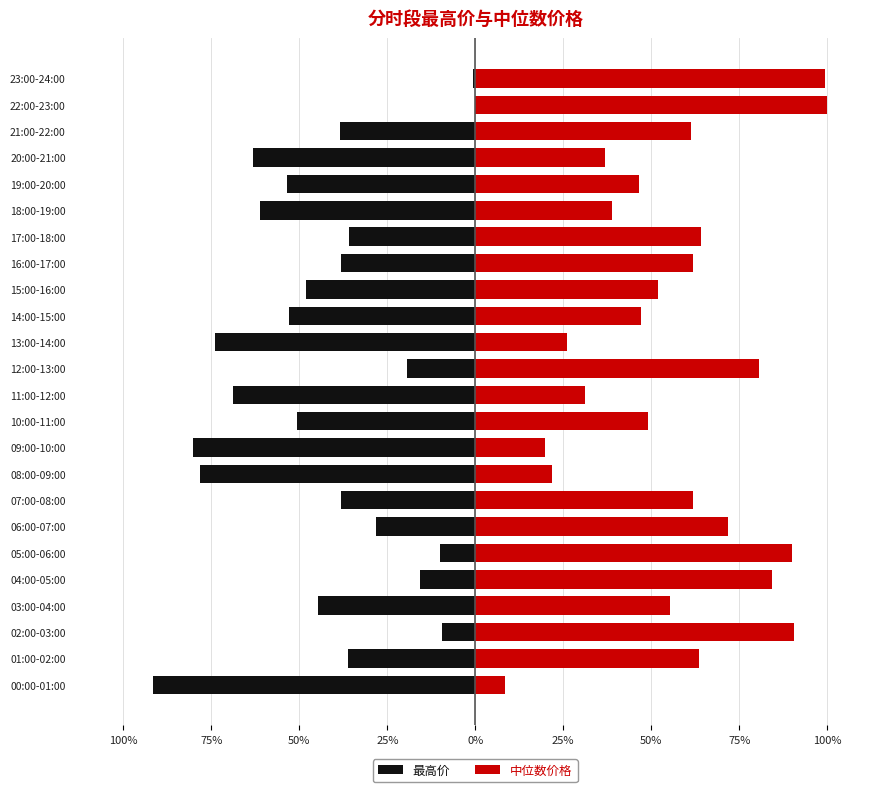

Read the 最高价 value at 12:00-13:00.

-19.5